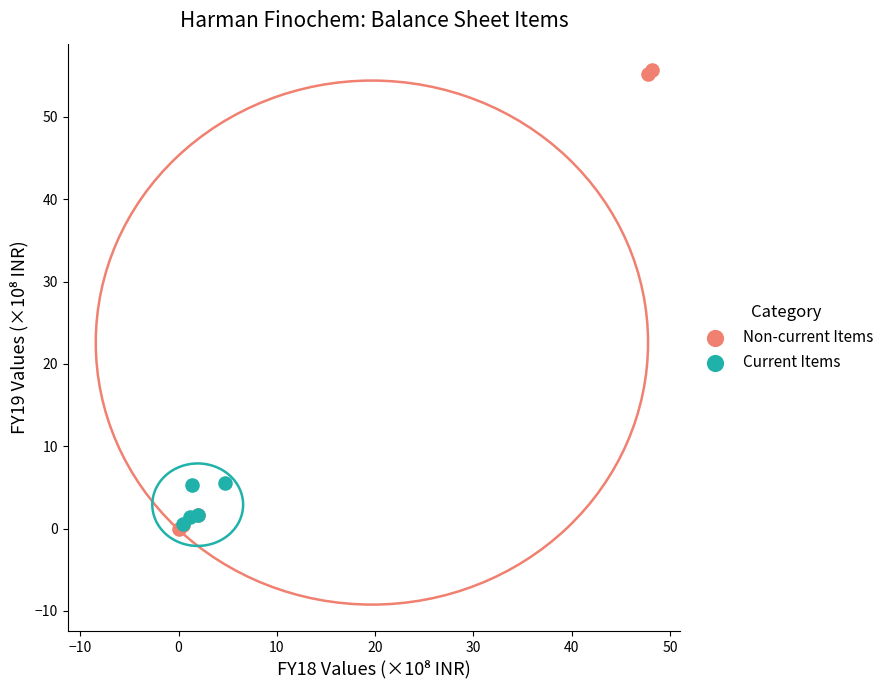

Which series reaches the maximum Y coordinate?

Non-current Items